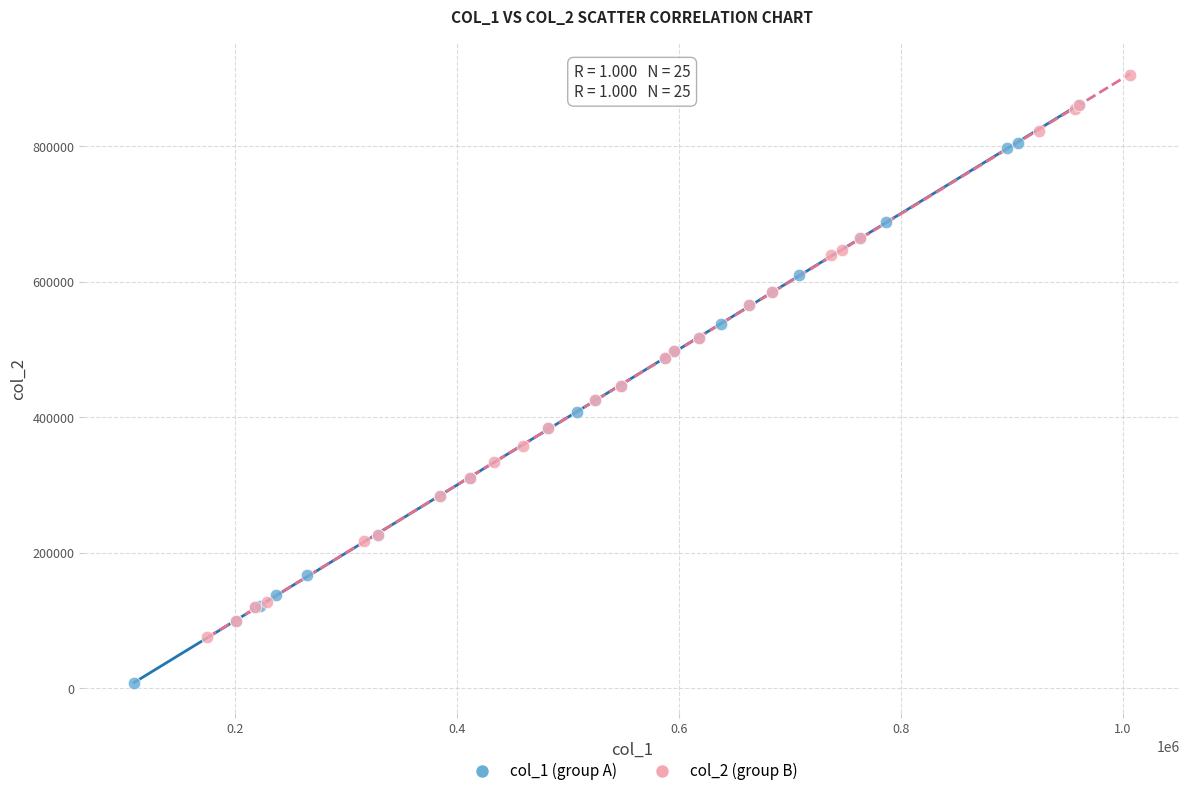

Which series reaches the minimum Y coordinate?

col_1 (group A)